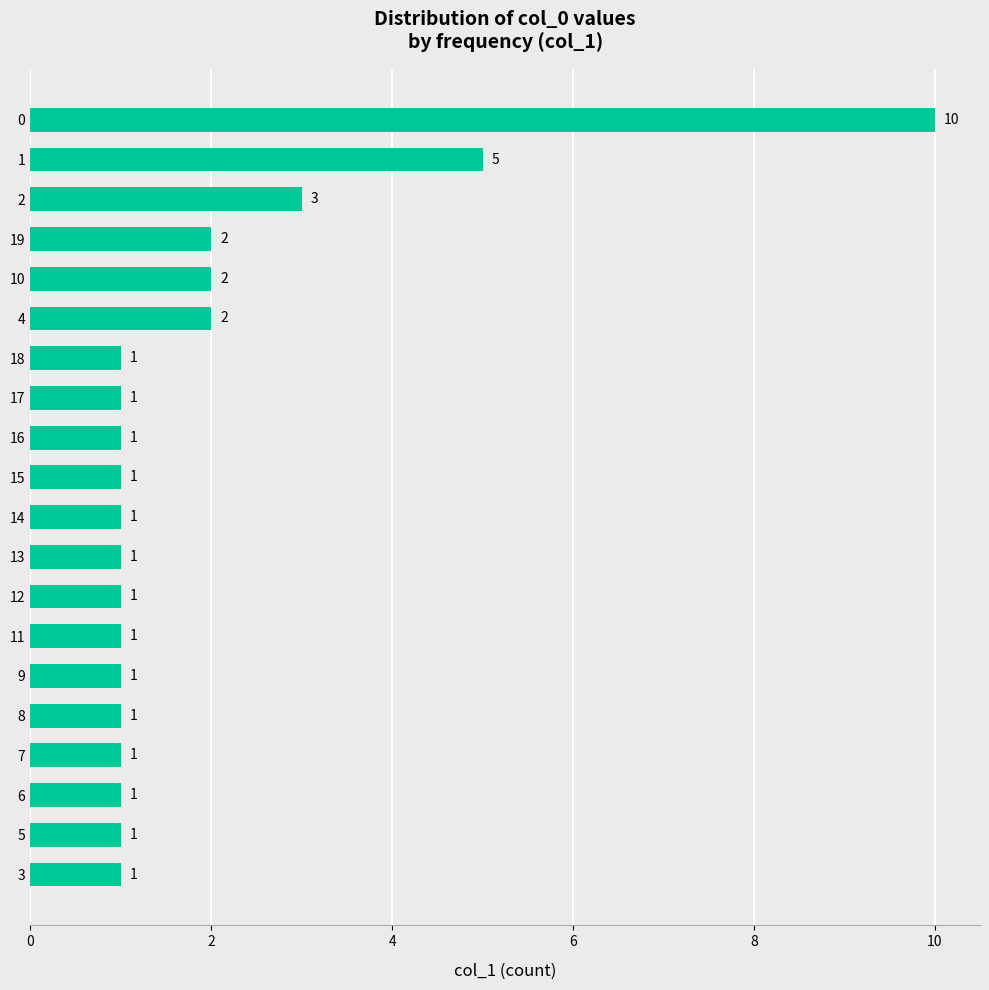

Approximately how many times larger is the value at 10 compared to 12?

2.0